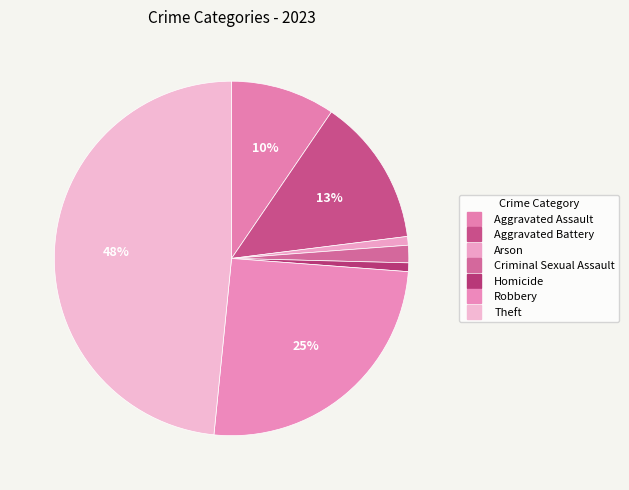

How many segments does this pie chart have?

7